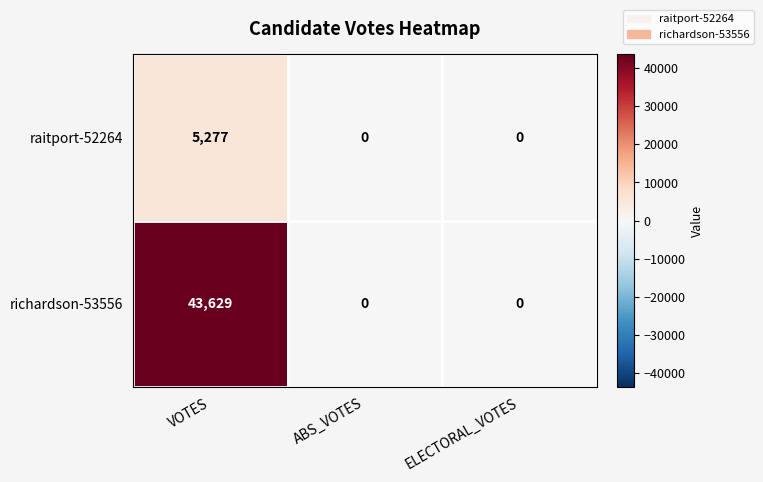

What value does the raitport-52264 series have at VOTES, to the nearest 100?

5300